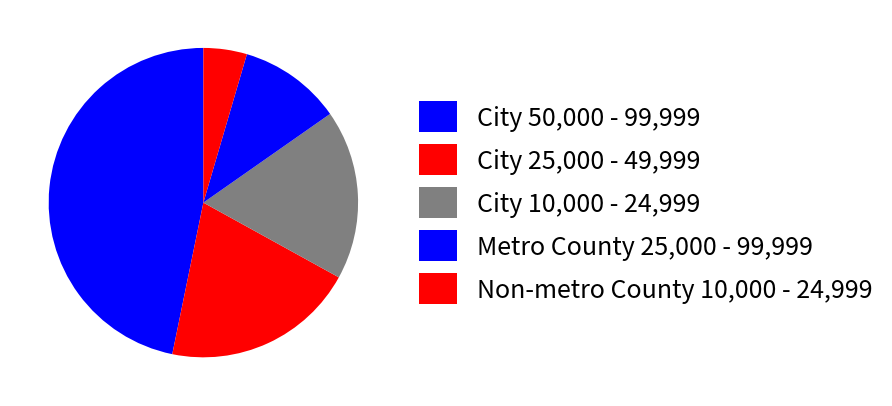

Count the number of slices in the pie.

5